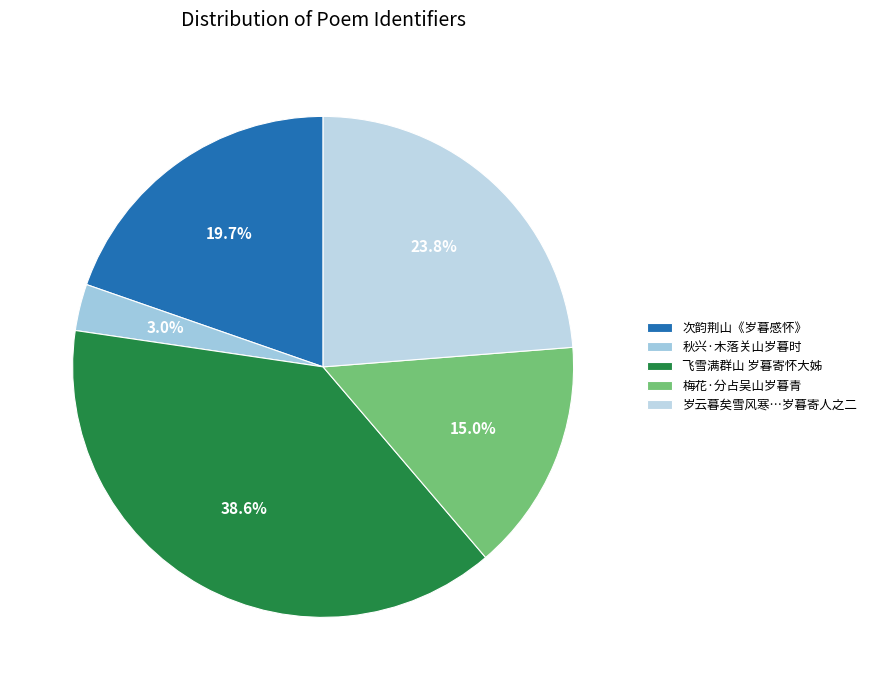

What percentage is NOT represented by 飞雪满群山 岁暮寄怀大姊?

61.4%